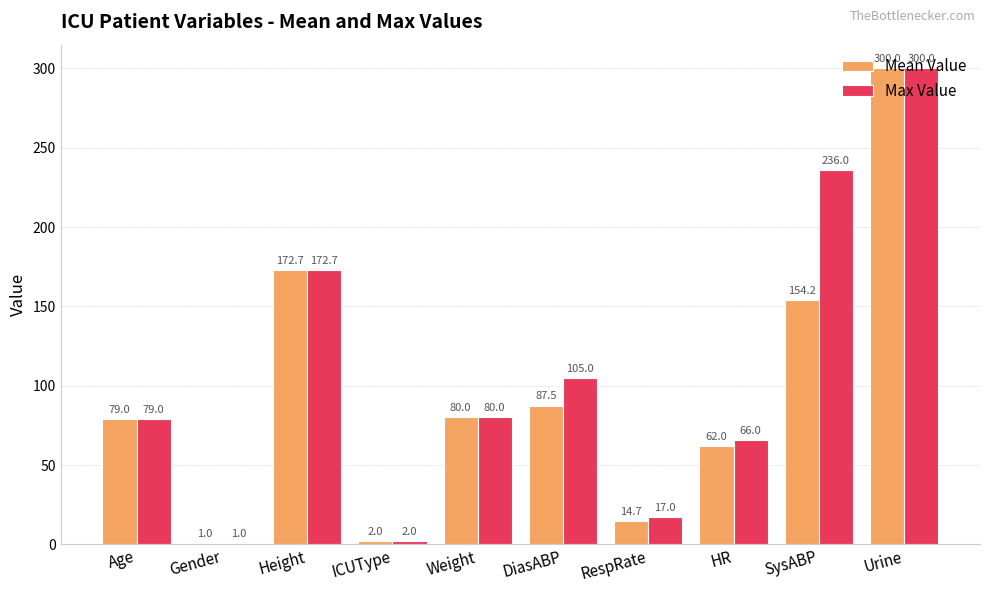

Where is Max Value nearest to the value 150?

Height